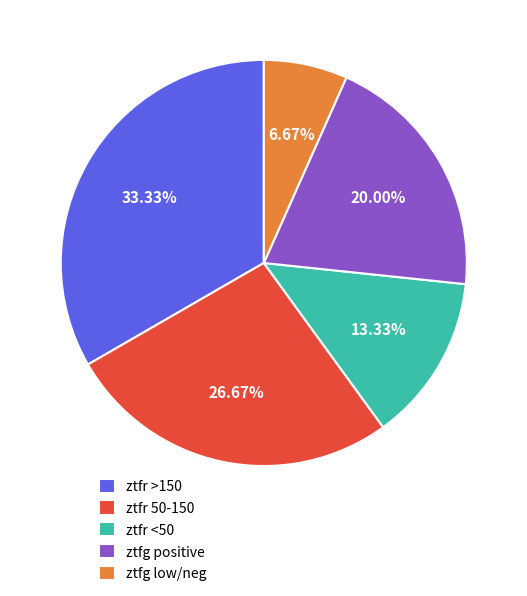

Rank the categories by value from lowest to highest.

ztfg low/neg, ztfr <50, ztfg positive, ztfr 50-150, ztfr >150